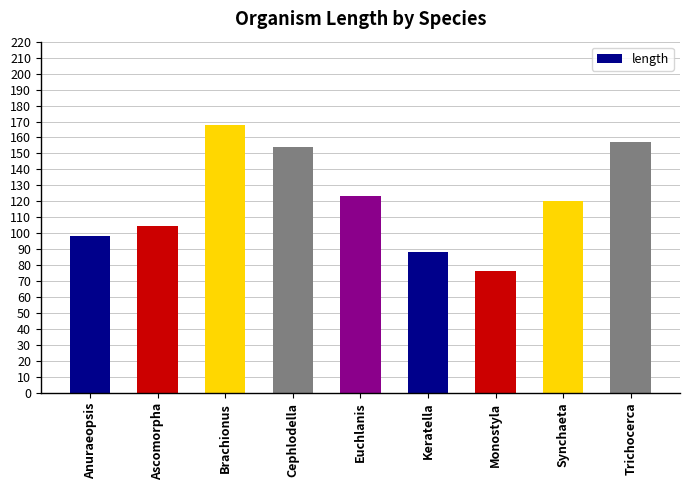

Read the value at Brachionus.

167.9